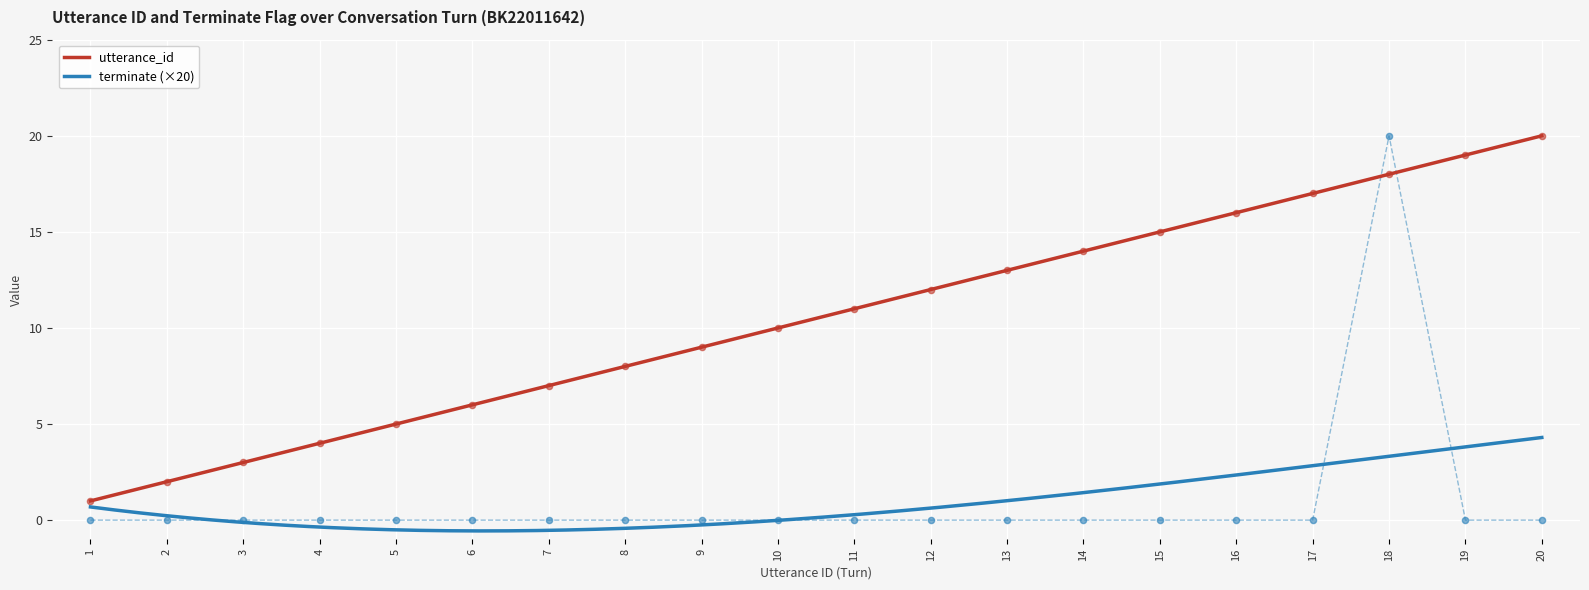

Which series reaches the maximum Y coordinate?

utterance_id